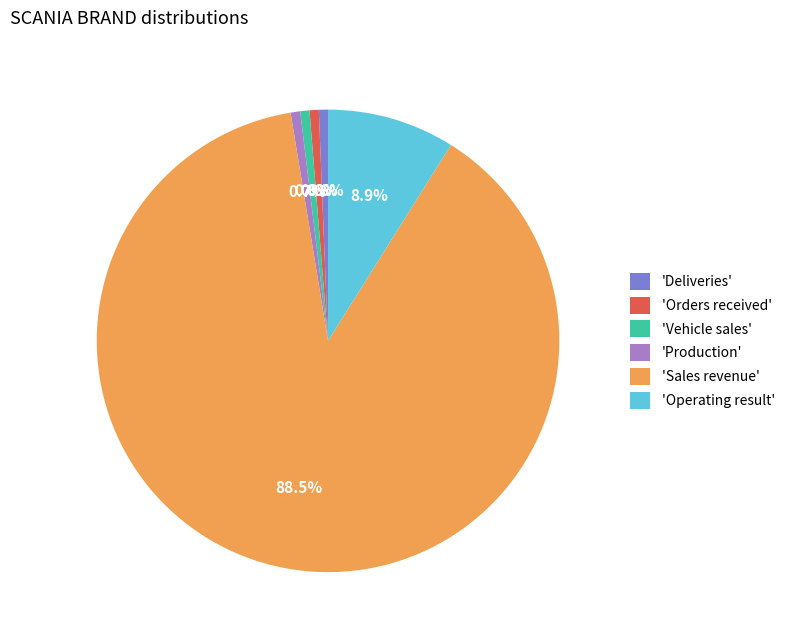

Which slice is the largest?

'Sales revenue'